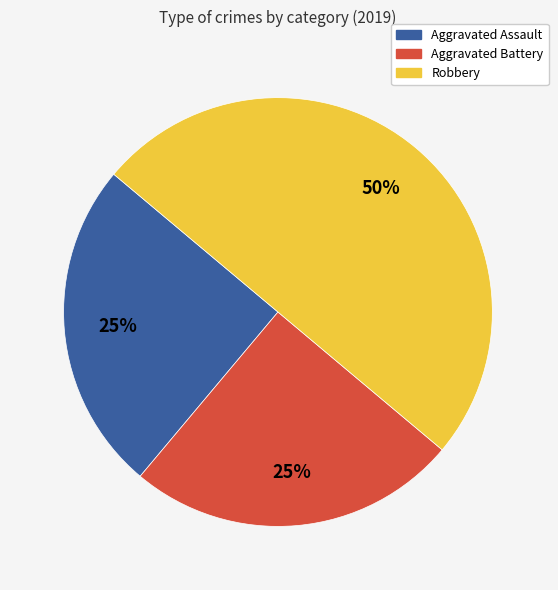

To the nearest percent, what is the average slice percentage?

33%